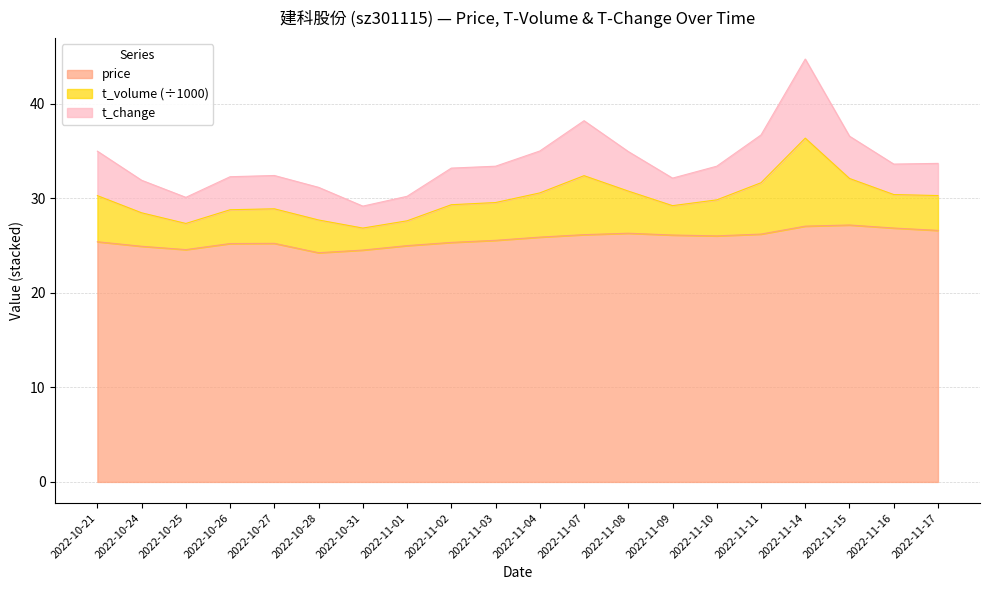

What is the total value across all series at 2022-11-09?

32.1